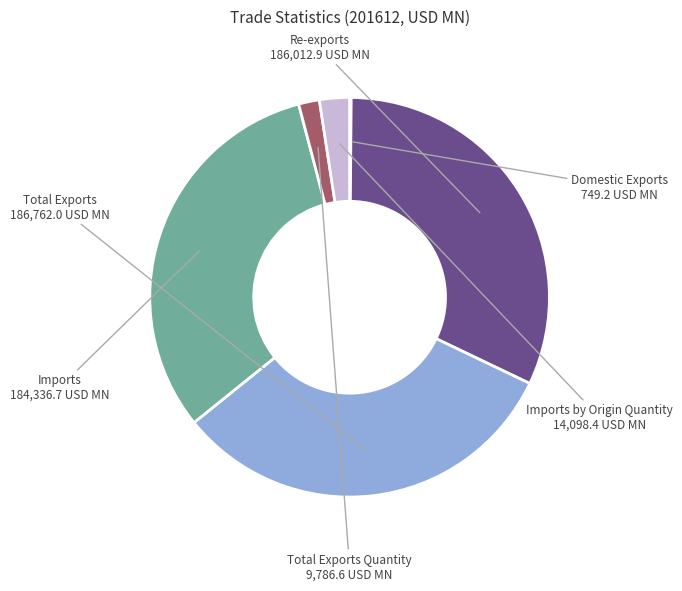

Is there any slice that represents more than half of the pie?

No